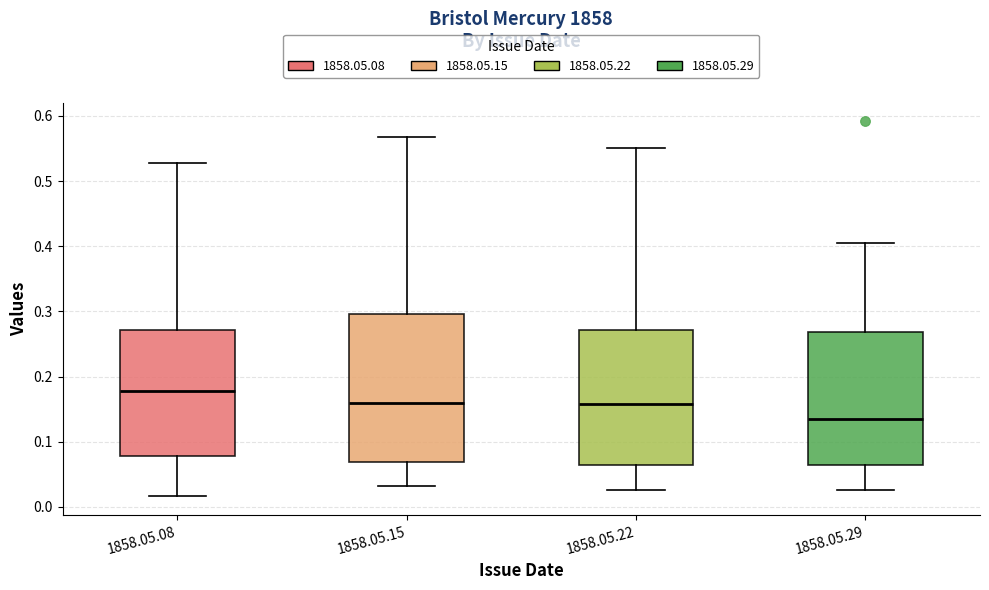

Reading left to right, read every box against the y-axis: the position of its median line, the range the box covers, and the ends of its whiskers. The values are not printed on the chart, so give them approximately, as read against the axis.

1858.05.08: median 0.18, box 0.08 to 0.27, whiskers 0.02 to 0.53
1858.05.15: median 0.16, box 0.07 to 0.30, whiskers 0.03 to 0.57
1858.05.22: median 0.16, box 0.06 to 0.27, whiskers 0.03 to 0.55
1858.05.29: median 0.14, box 0.06 to 0.27, whiskers 0.03 to 0.41